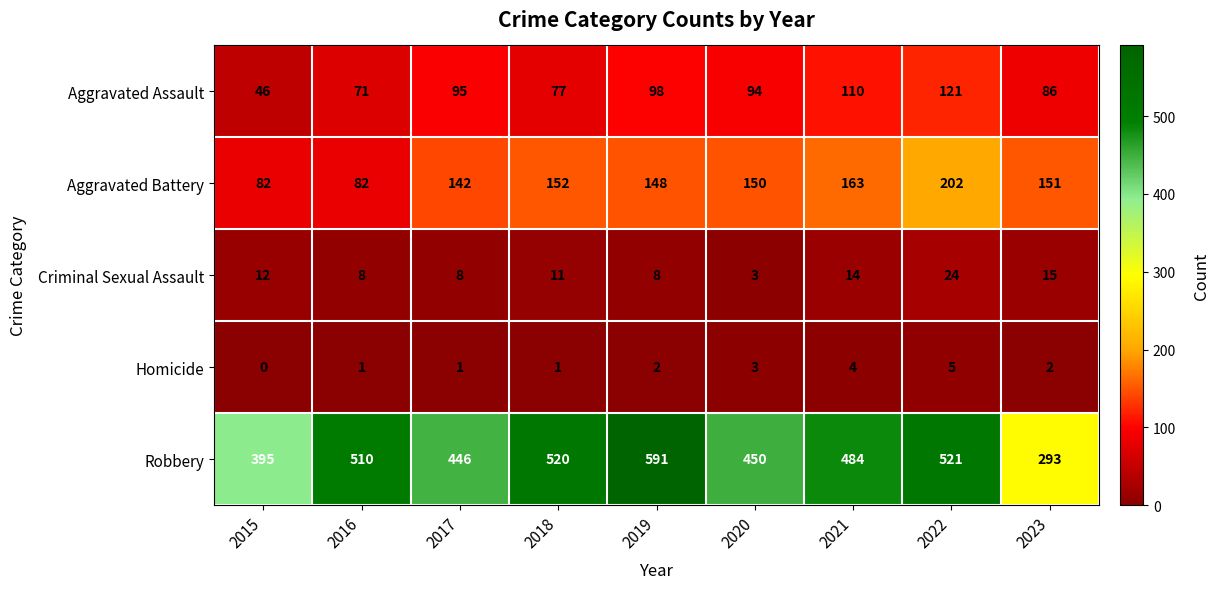

What is the greatest value displayed?

591